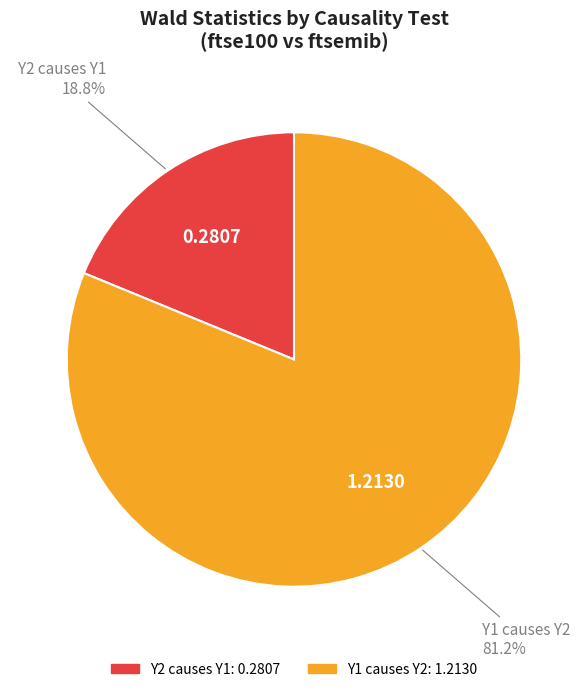

Rank the categories by value from highest to lowest.

Y1 causes Y2, Y2 causes Y1